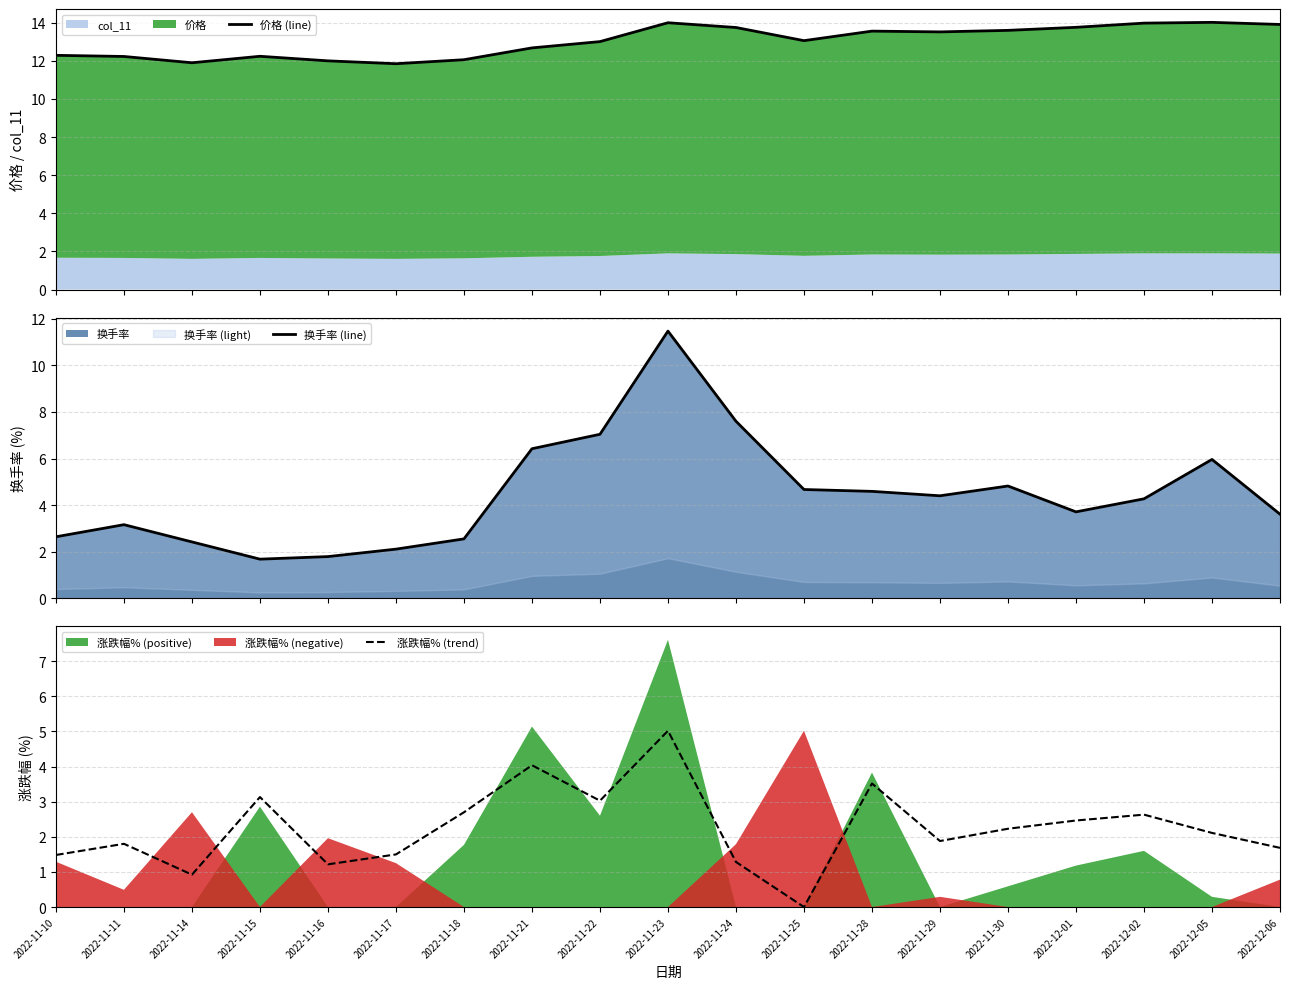

The 换手率 (line) series shows 5.9 at 2022-11-29. True or false?

False